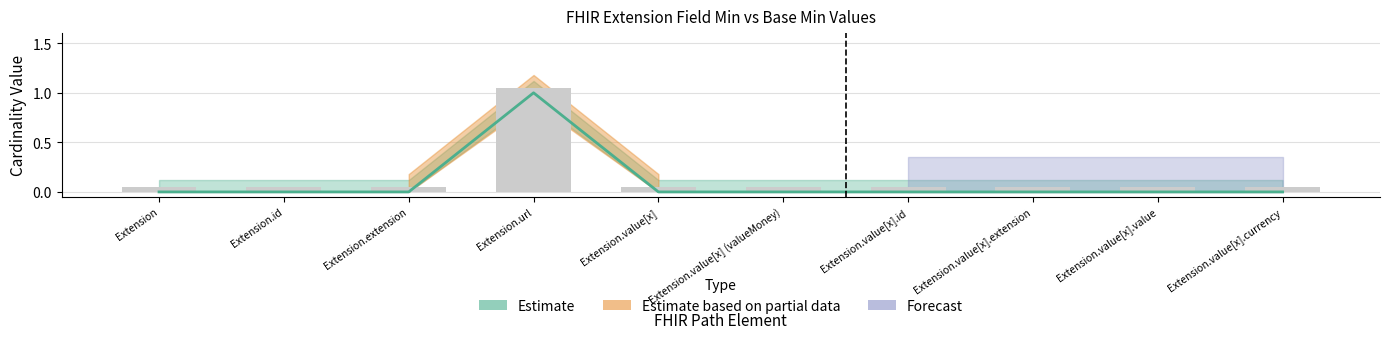

Are the bars grouped side by side (vs. stacked)?

Yes